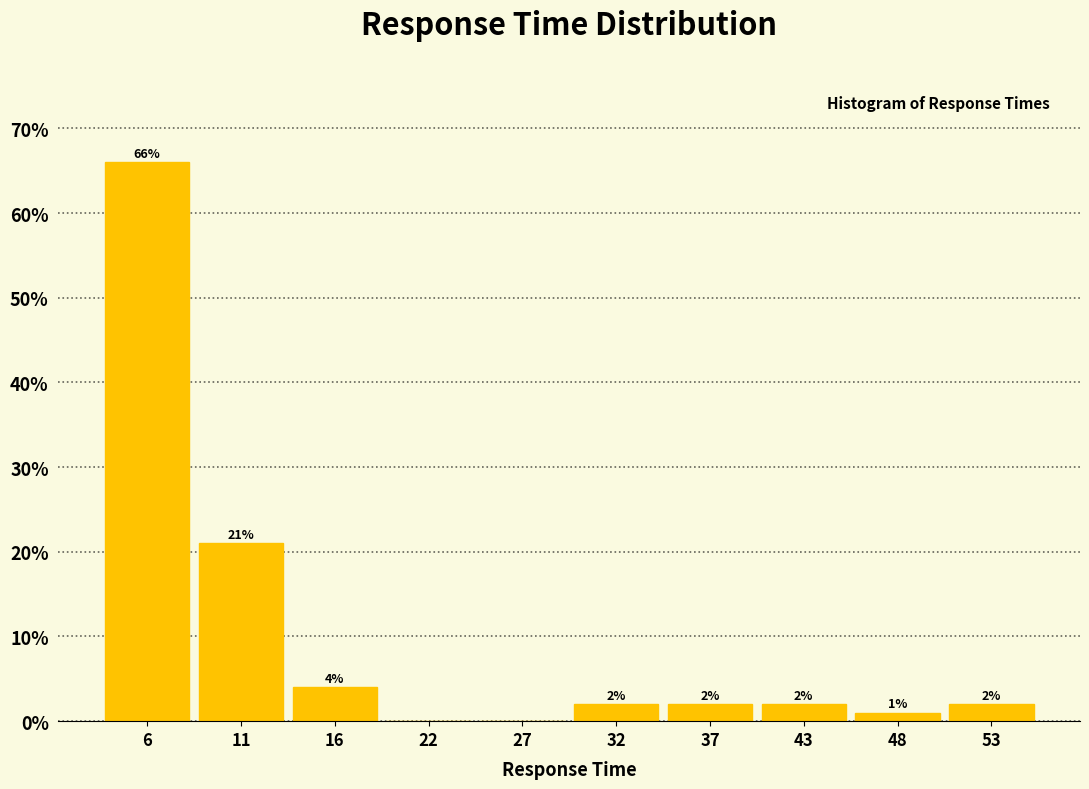

Which range on the x-axis has the tallest bar?

3.0 to 8.3